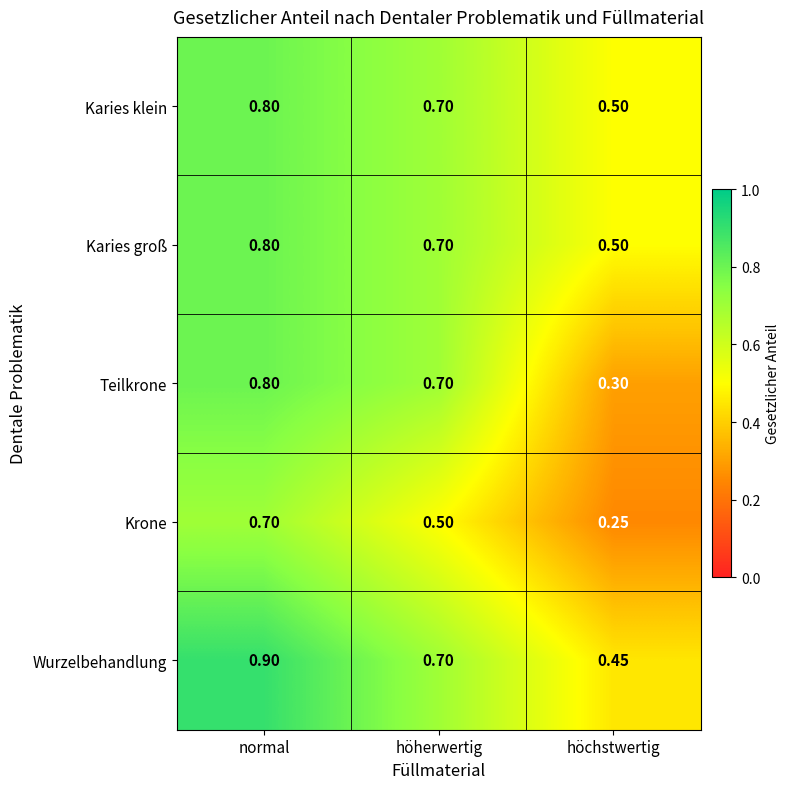

At which label does Karies klein reach its minimum?

höchstwertig